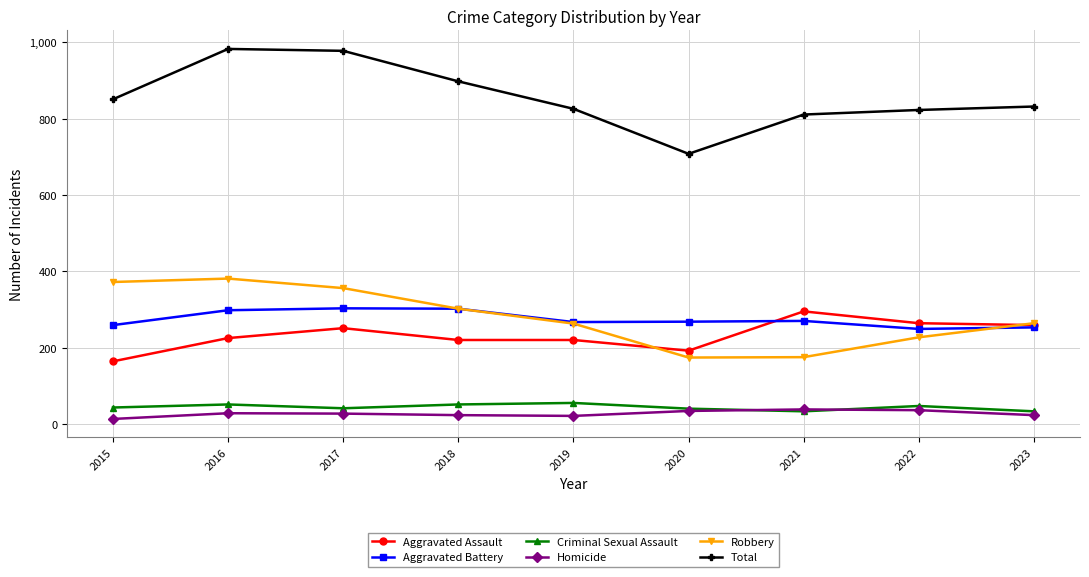

At which label does Aggravated Assault reach its minimum?

2015